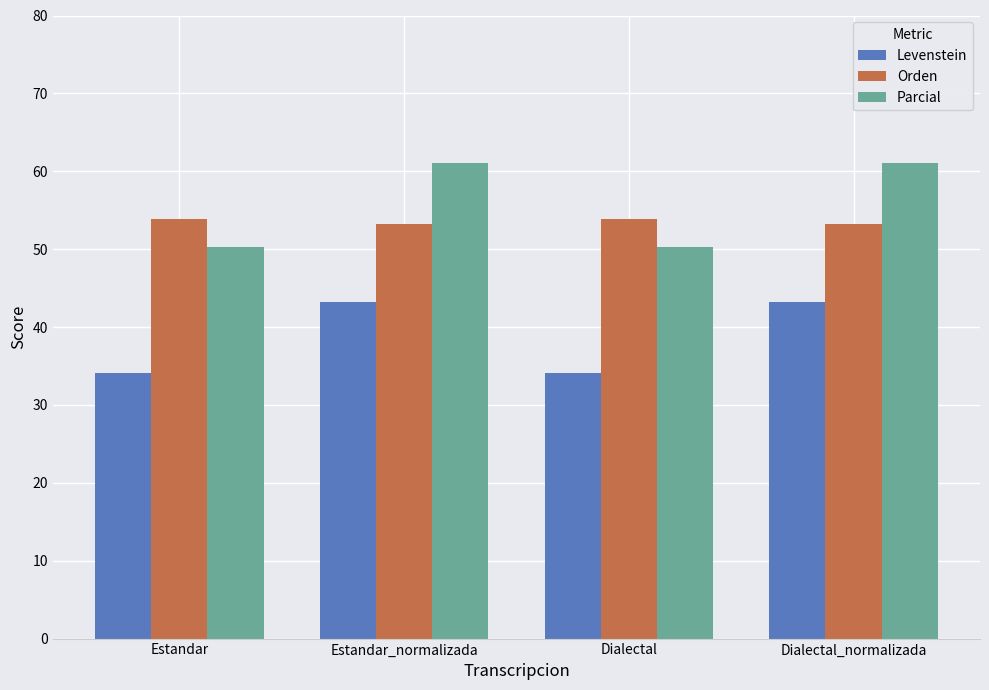

Between Estandar and Estandar_normalizada, which series saw the biggest shift?

Parcial